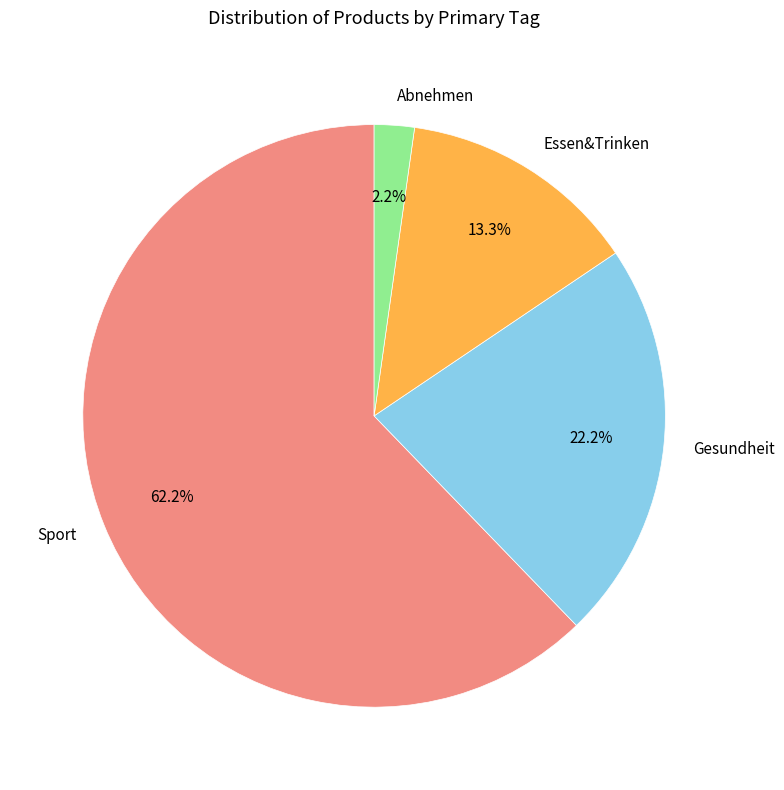

How many segments does this pie chart have?

4